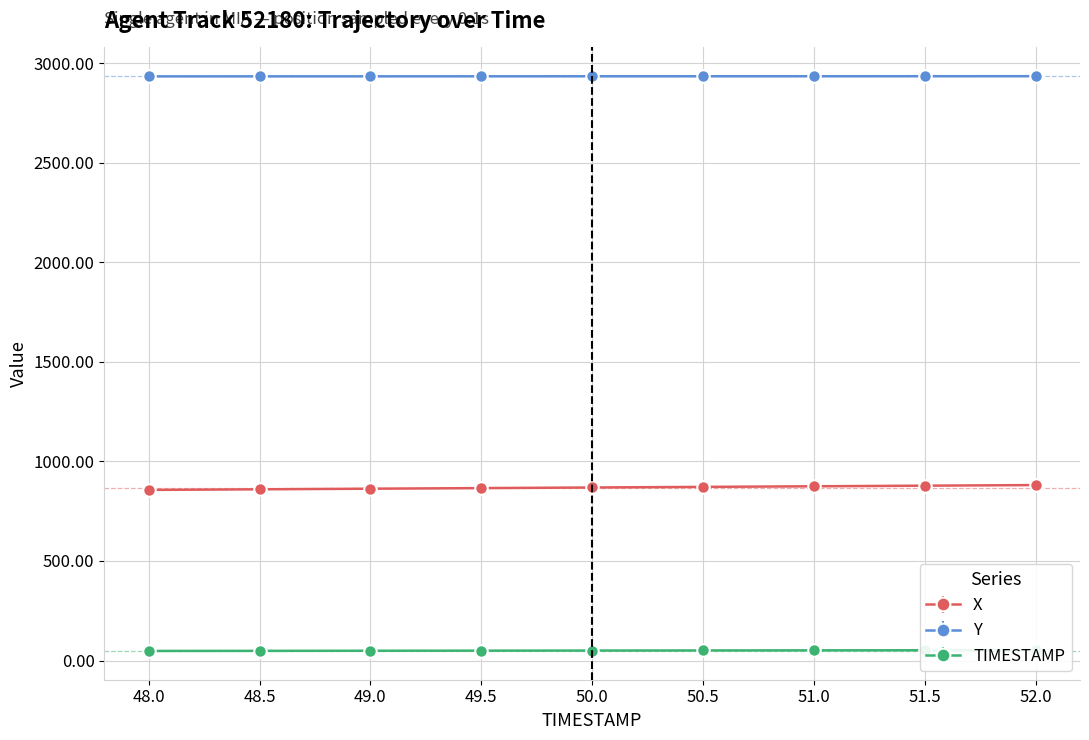

Which series has the largest total across all categories?

Y